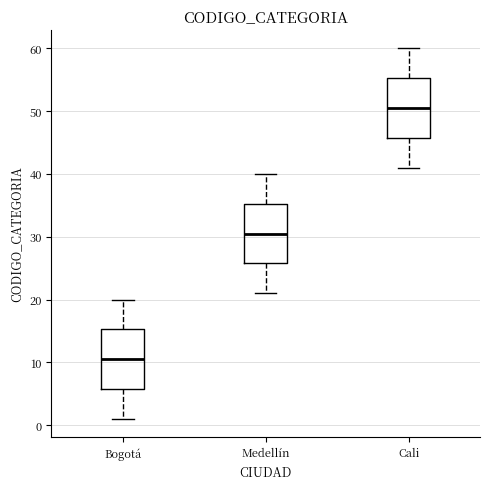

Reading left to right, transcribe this box plot: for each box, give where its median line is, the range the box spans, and where its two whiskers end, as read against the y-axis. The values are not printed on the chart, so give them approximately, as read against the axis.

Bogotá: median 11, box 6 to 15, whiskers 1 to 20
Medellín: median 31, box 26 to 35, whiskers 21 to 40
Cali: median 51, box 46 to 55, whiskers 41 to 60